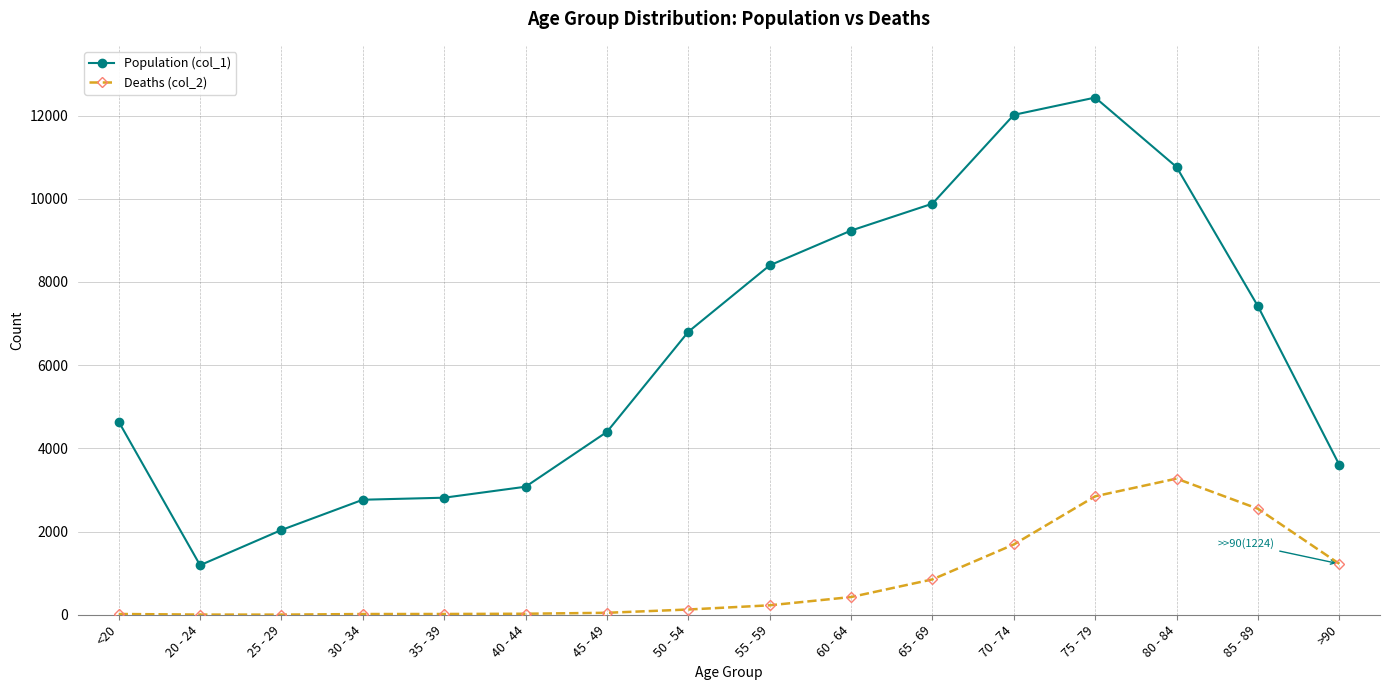

What is the spread (max minus min) of values at <20?

4623